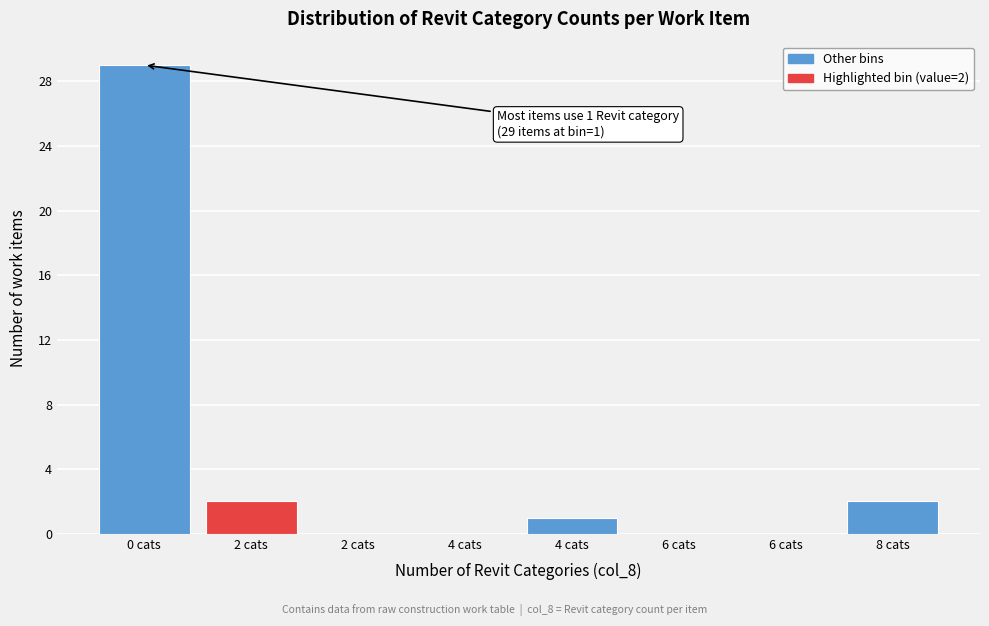

Are the bars horizontal?

No